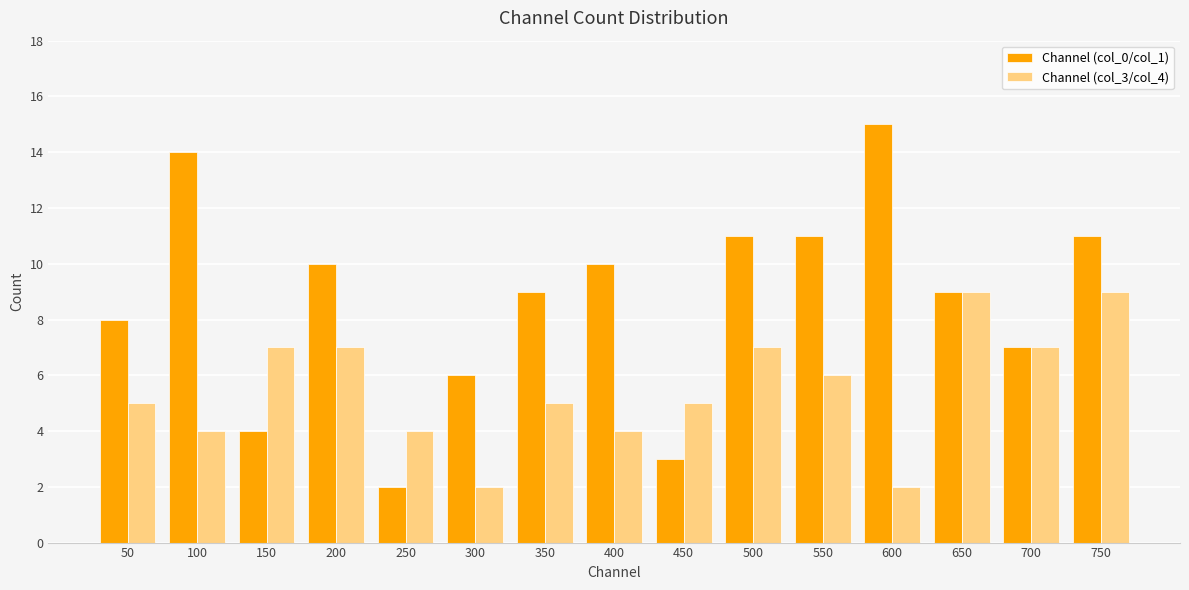

At which label does Channel (col_0/col_1) first exceed 9?

100